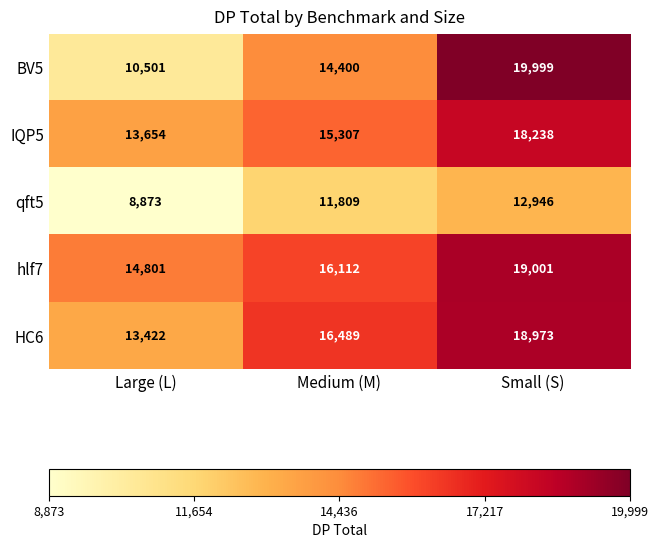

The qft5 series shows 6839 at Medium (M). True or false?

False